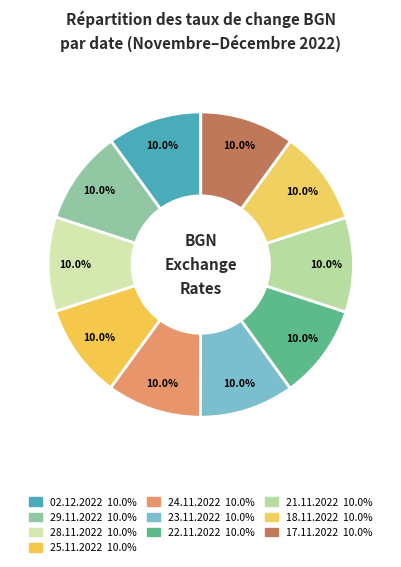

What portion of the pie excludes 28.11.2022?

90.0%